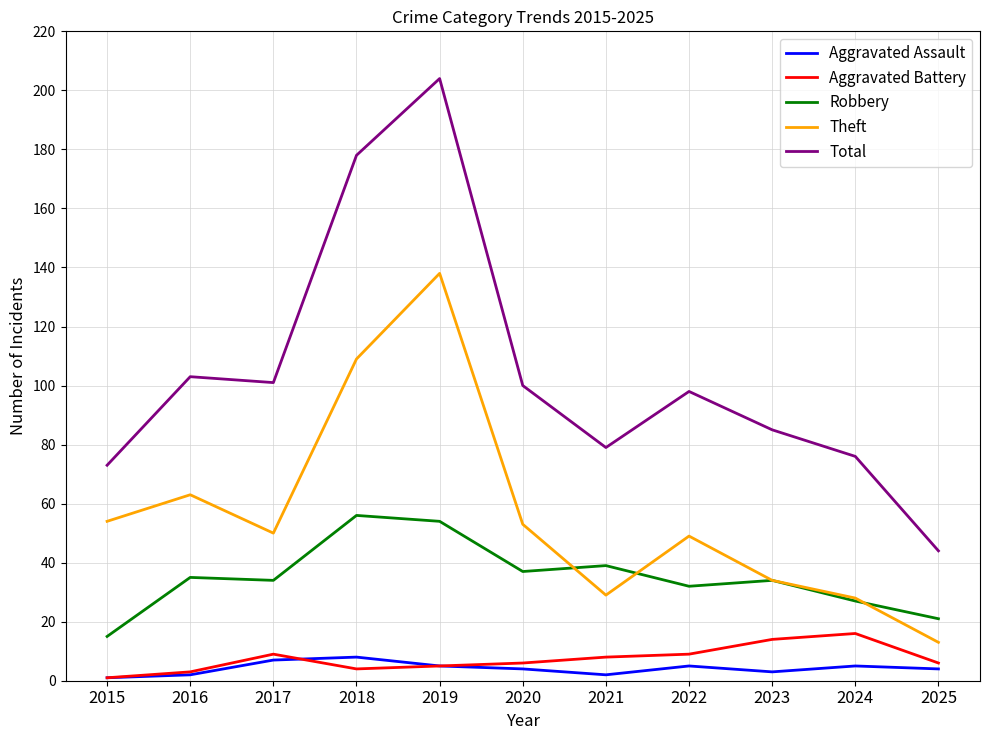

What is the minimum value shown in the chart?

1